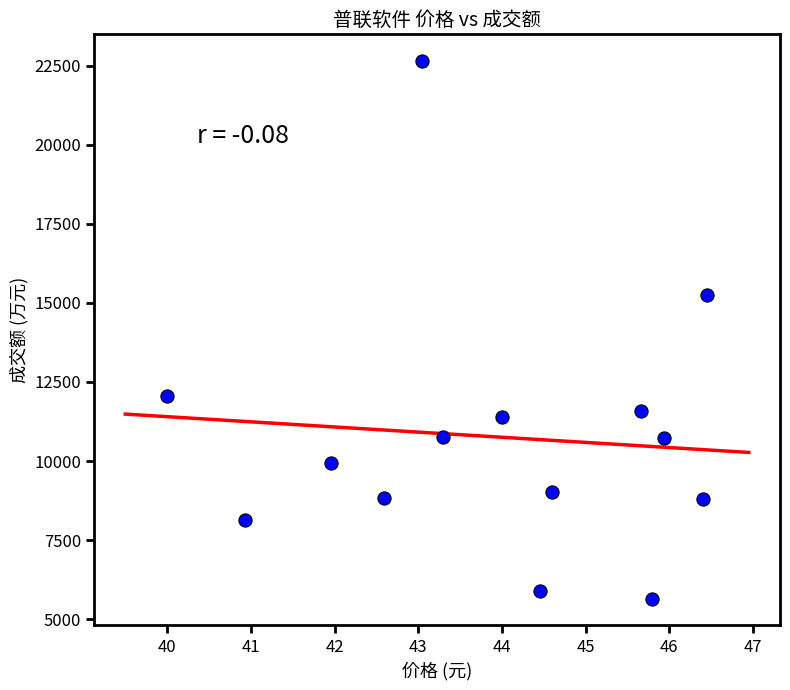

What is the range of Y values (max minus min)?

16988